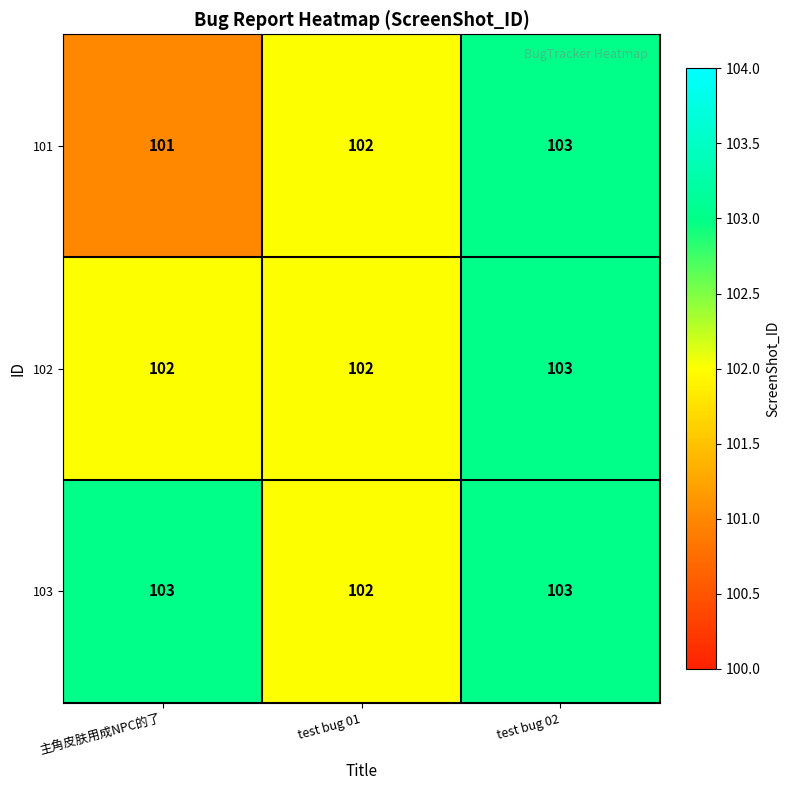

Reading left to right, transcribe all the data shown in this chart.

101: 主角皮肤用成NPC的了=101	test bug 01=102	test bug 02=103
102: 主角皮肤用成NPC的了=102	test bug 01=102	test bug 02=103
103: 主角皮肤用成NPC的了=103	test bug 01=102	test bug 02=103